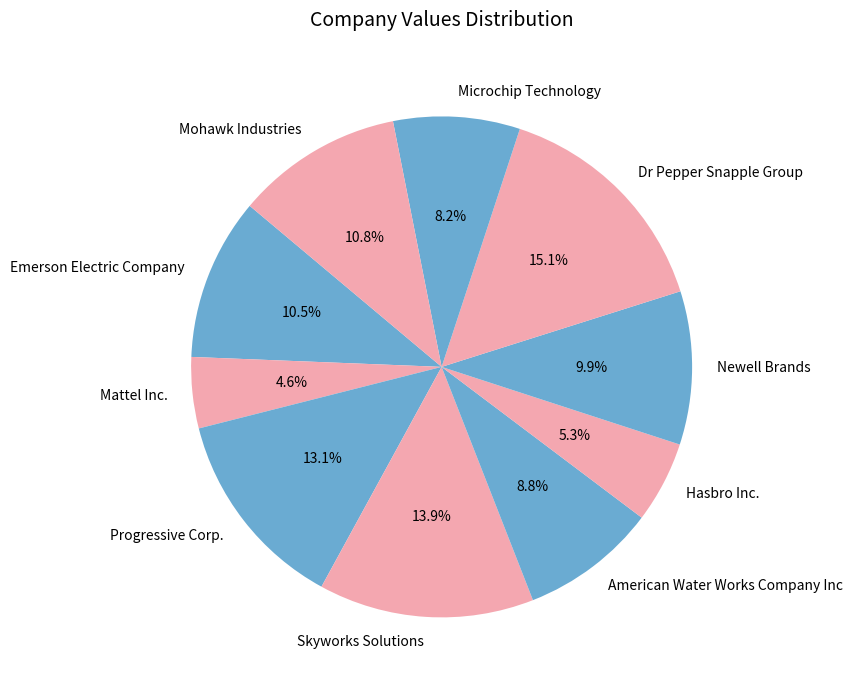

What percentage do Hasbro Inc. and Newell Brands together represent?

15.2%